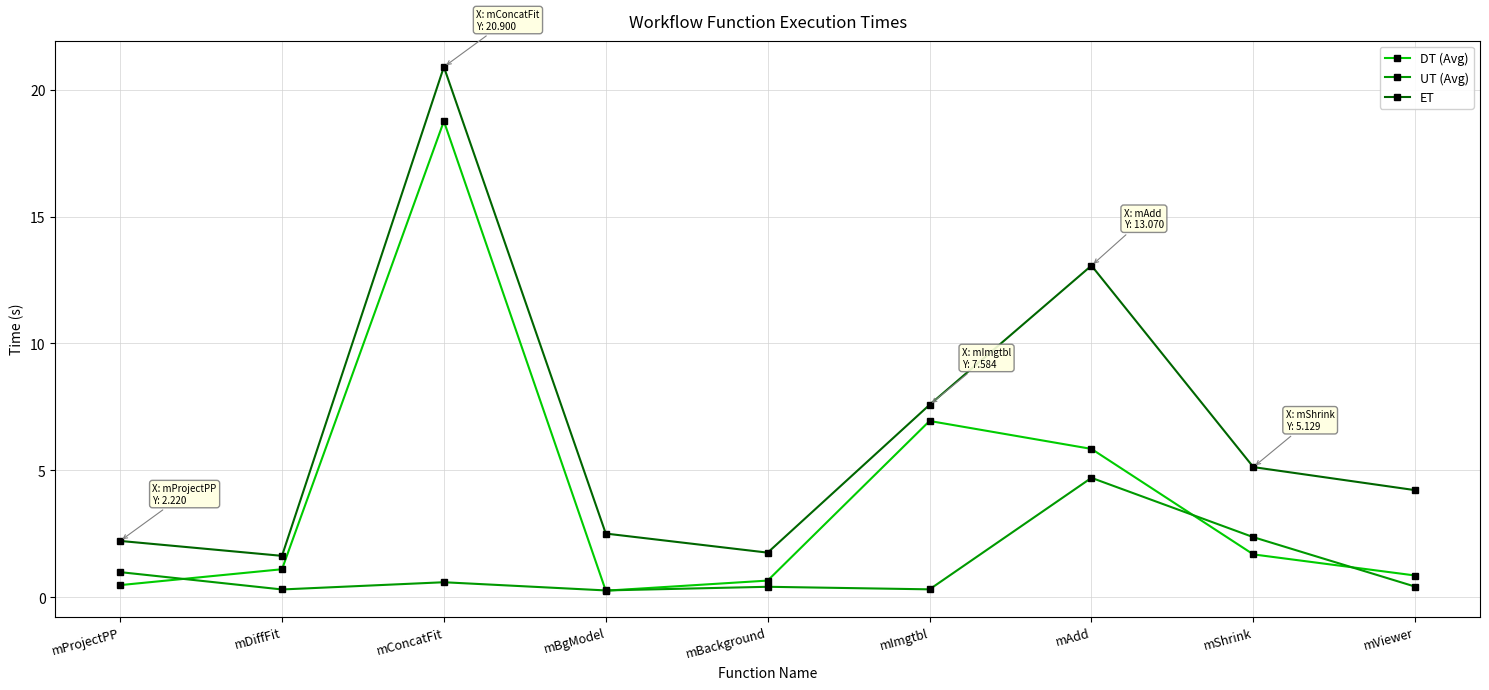

True or false: ET and UT (Avg) cross at least once.

False